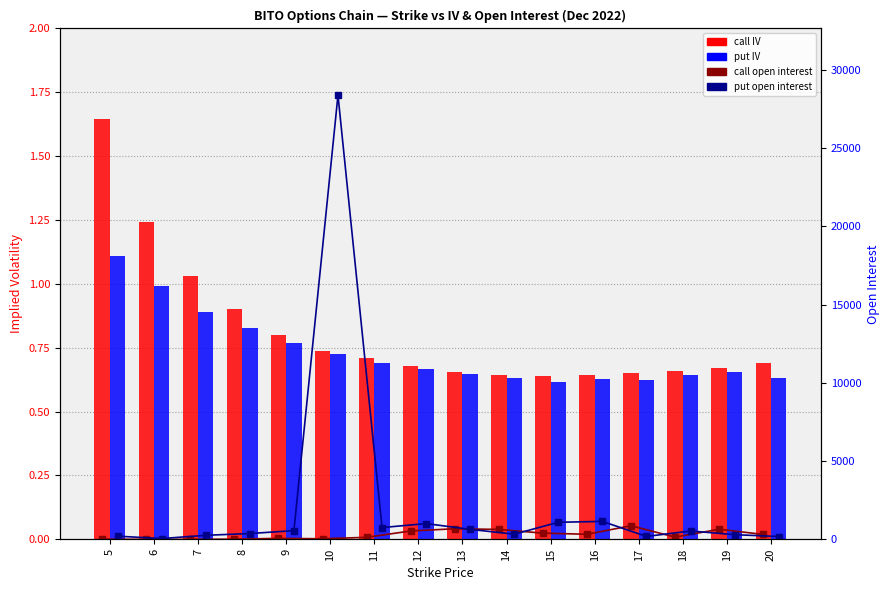

How many positive values does the call_oi series have?

15